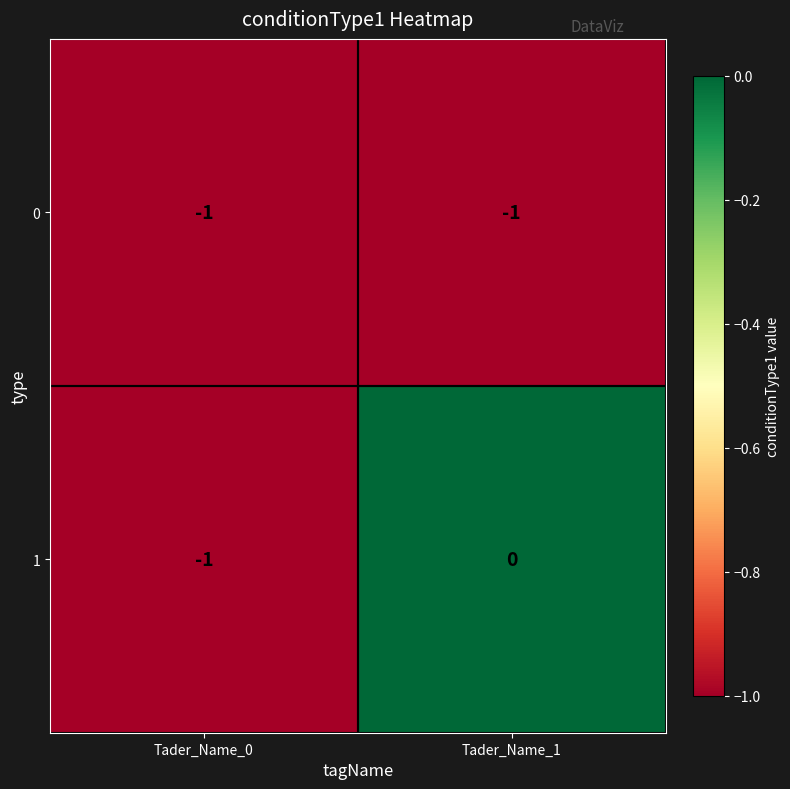

Rank the series by their maximum value, from lowest to highest.

0, 1